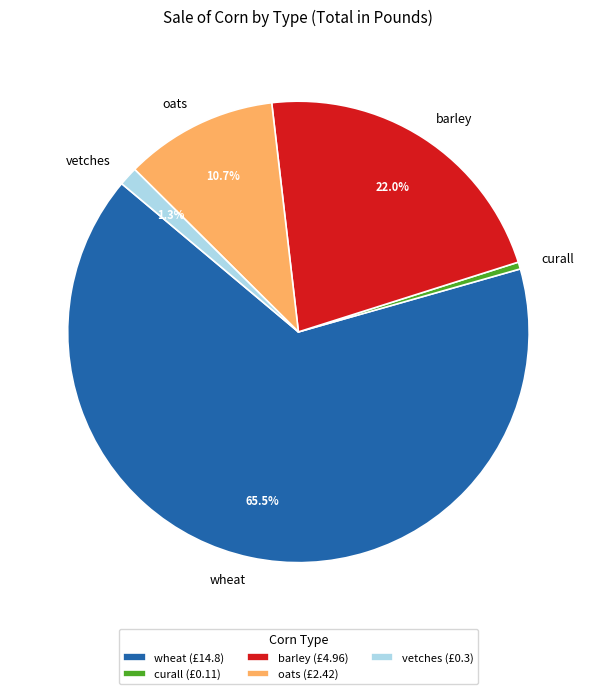

Which slice is the smallest?

curall